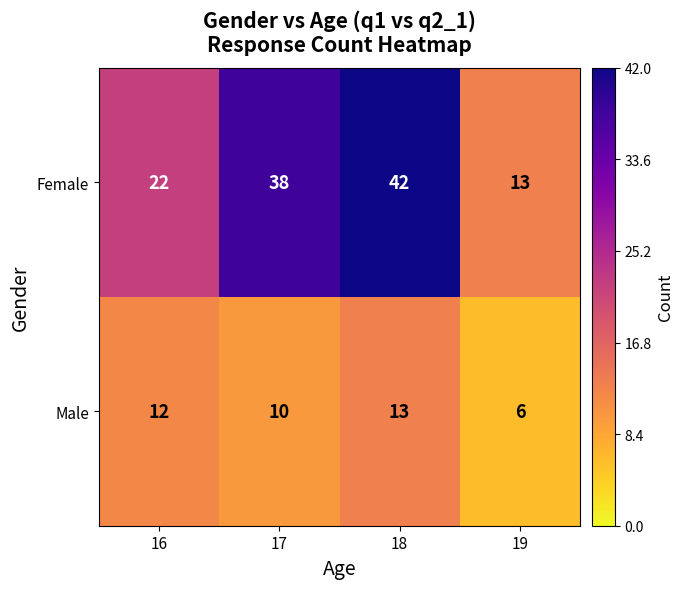

How many data points does each series have?

4